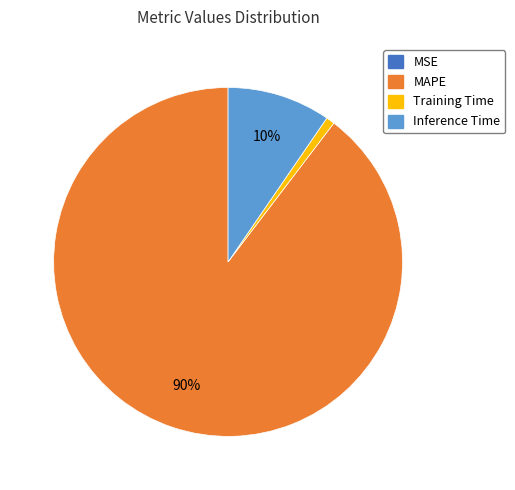

Does MAPE represent more than half of the total?

Yes